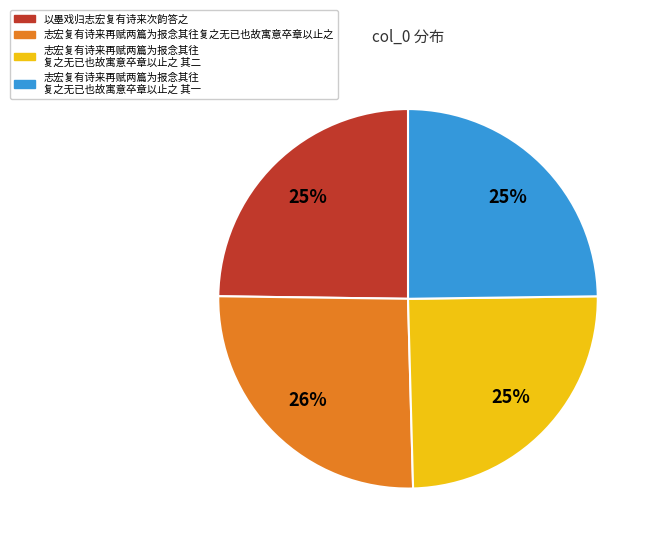

To the nearest percent, what is the average slice percentage?

25%